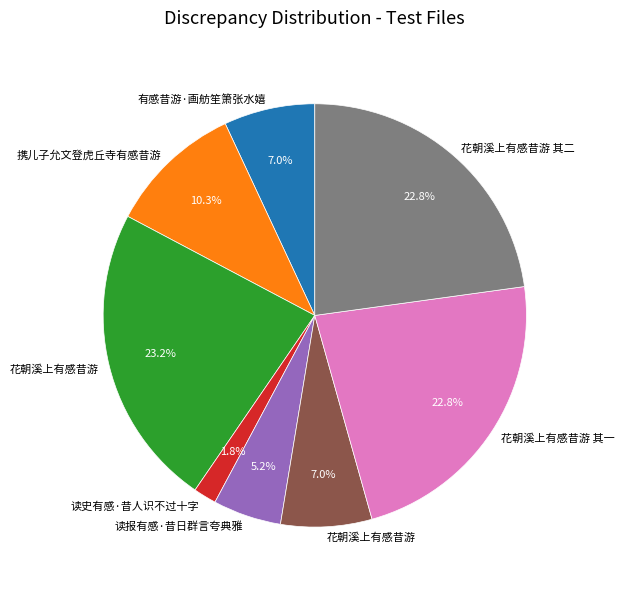

Does any single category account for the majority?

No